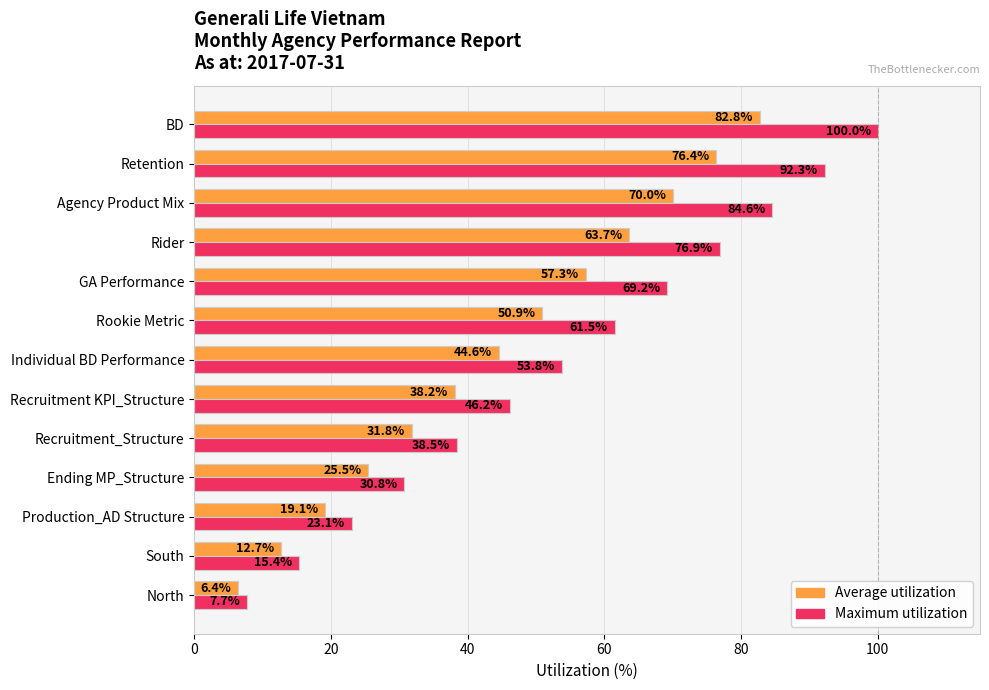

Is the value of Maximum utilization at Rider greater than the value of Average utilization at Retention?

Yes